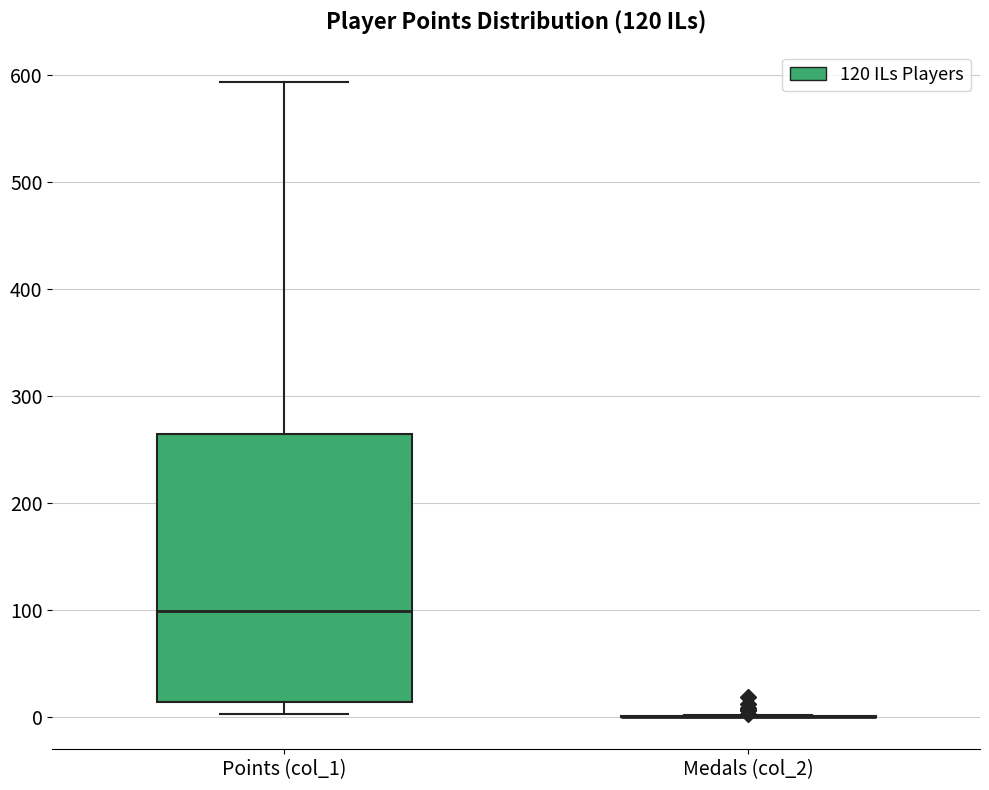

Which box is the tallest, from its lower edge to its upper edge?

Points (col_1)